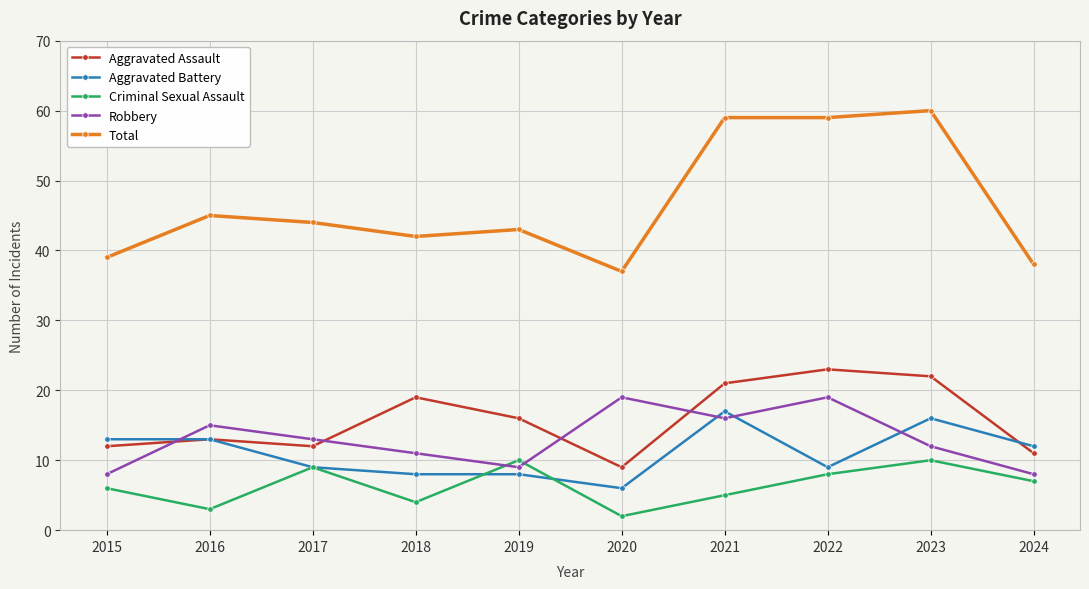

What are all the series names shown in the legend?

Aggravated Assault, Aggravated Battery, Criminal Sexual Assault, Robbery, Total